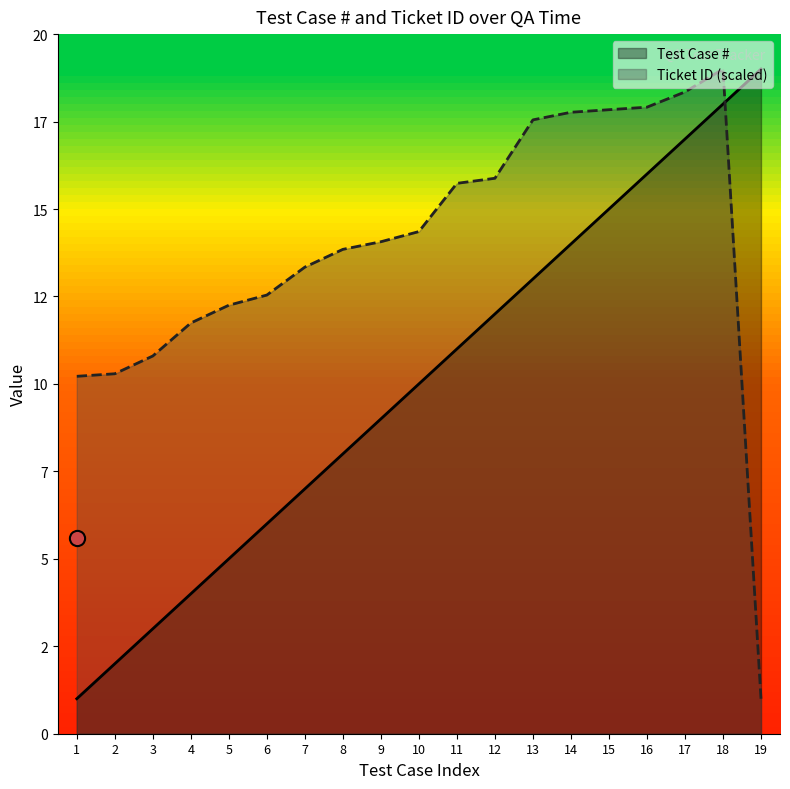

Which series has the largest Y range (max minus min)?

Test Case #